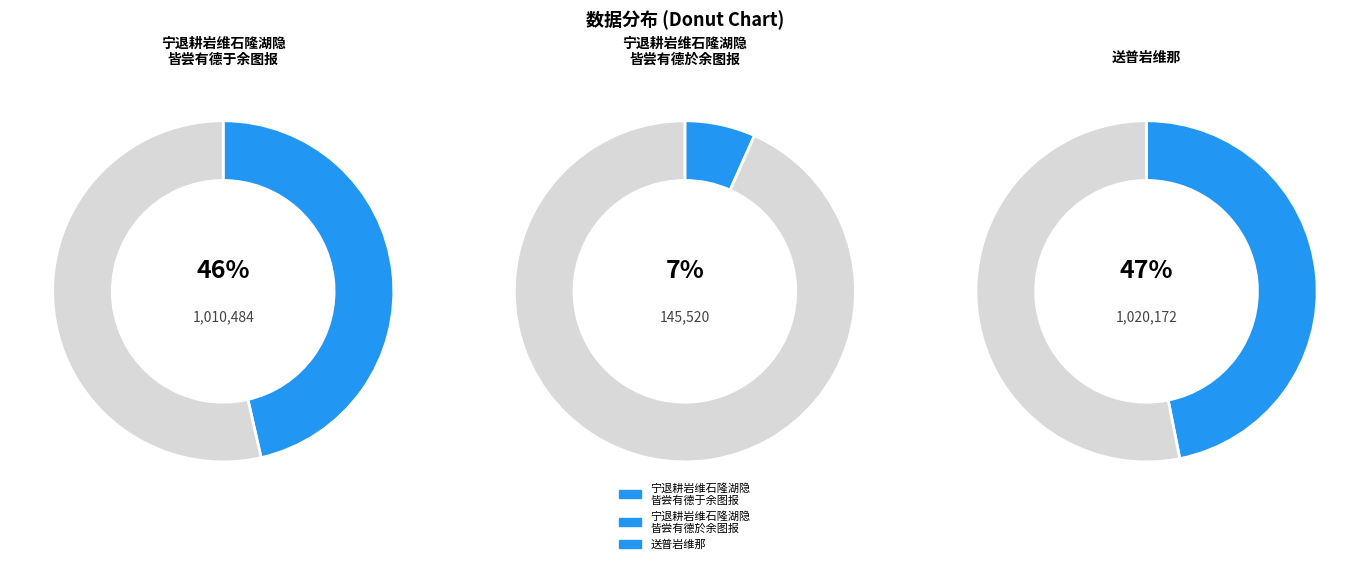

Is there a majority slice in this chart?

No